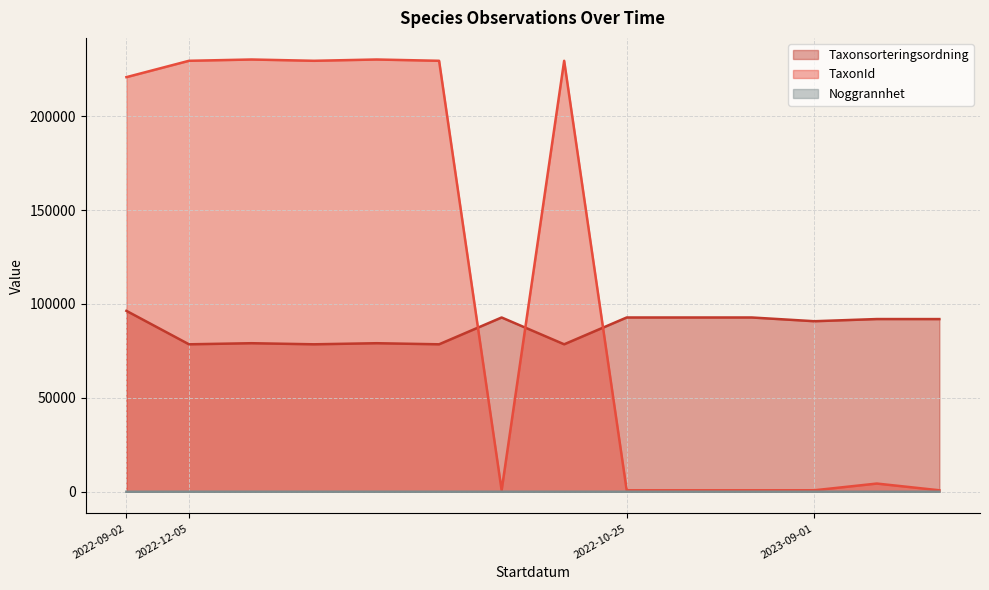

True or false: TaxonId and Noggrannhet intersect in this chart.

False